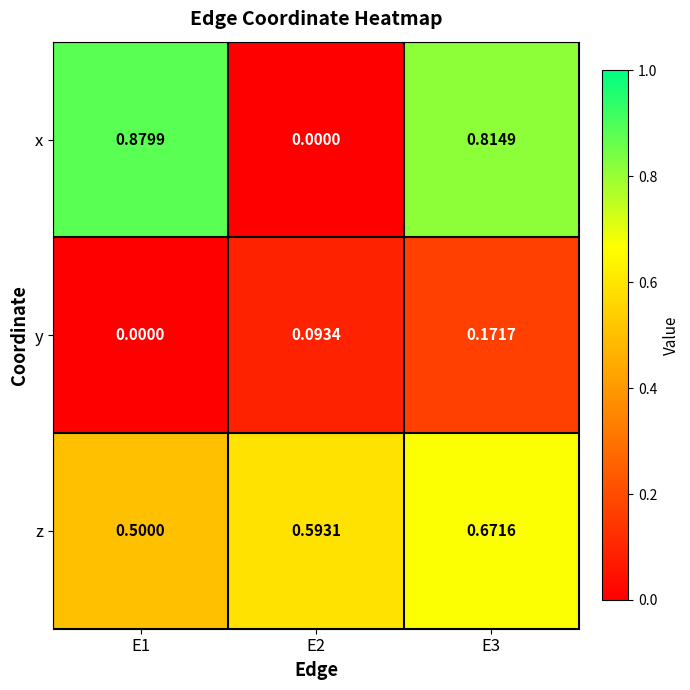

List the series in order of their peak value, lowest first.

y, z, x